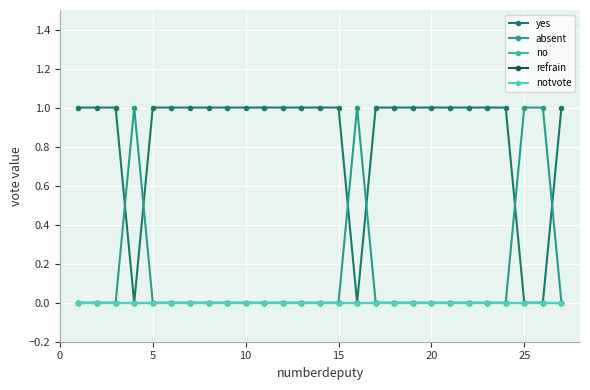

Does the chart have visible grid lines?

Yes